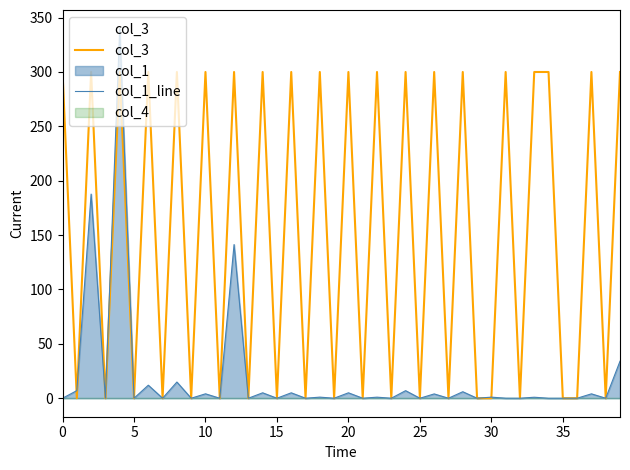

Reading left to right, transcribe all the data shown in this chart.

col_3: 300.0	0.0	300.0	0.0	300.0	0.0	300.0	0.0	300.0	0.0	300.0	0.0	300.0	0.0	300.0	0.0	300.0	0.0	300.0	0.0	300.0	0.0	300.0	0.0	300.0	0.0	300.0	0.0	300.0	0.0	0.0	300.0	0.0	300.0	300.0	0.0	0.0	300.0	0.0	300.0
col_1_line: 0.0	7.0	187.7	0.0	340.0	0.0	12.0	0.0	14.9	0.0	4.1	0.0	141.3	0.0	5.0	0.0	5.0	0.0	1.0	0.0	5.0	0.0	1.0	0.0	7.0	0.0	4.0	0.0	6.0	0.0	1.0	0.0	0.0	0.9	0.0	0.0	0.0	4.0	0.0	34.0